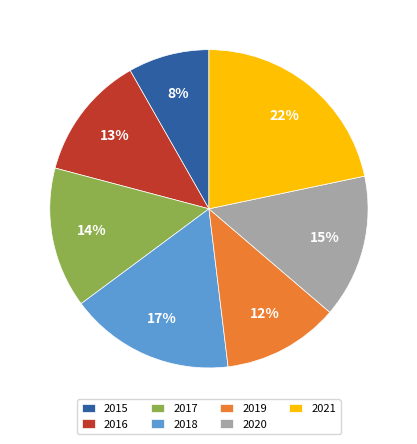

How many segments does this pie chart have?

7